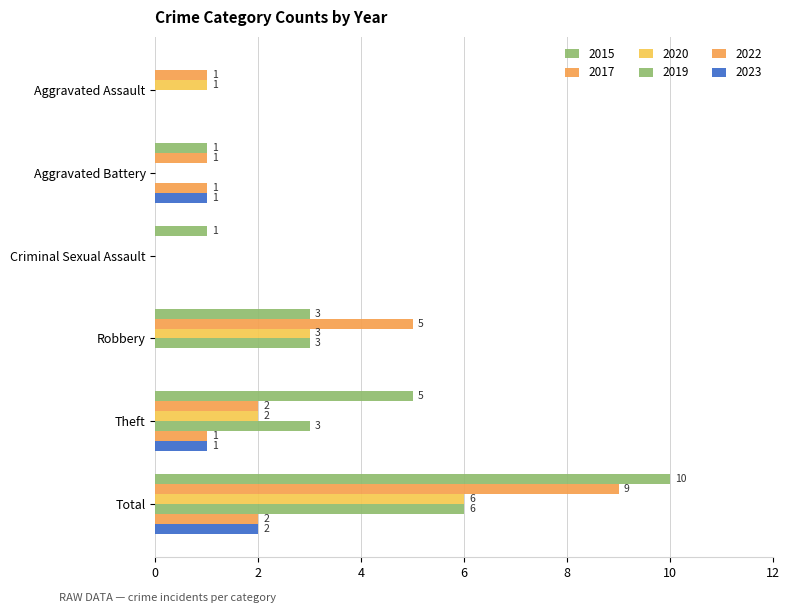

True or false: 2017 has a value of 7 at Robbery.

False